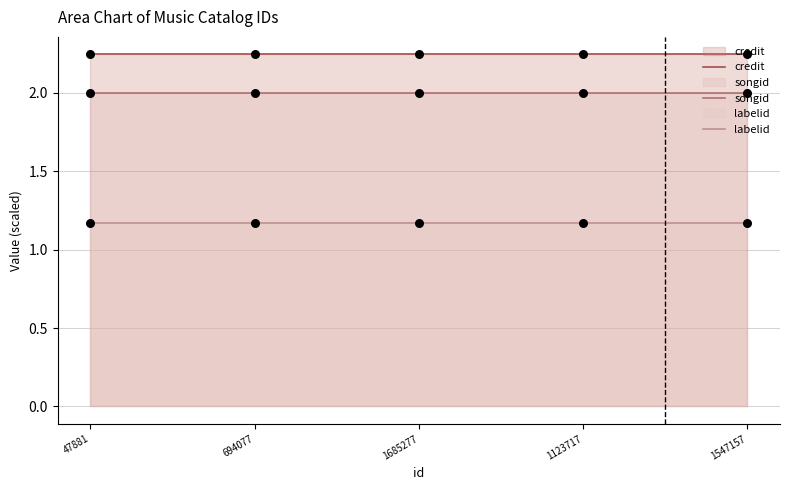

Which series has the widest spread of Y values?

credit